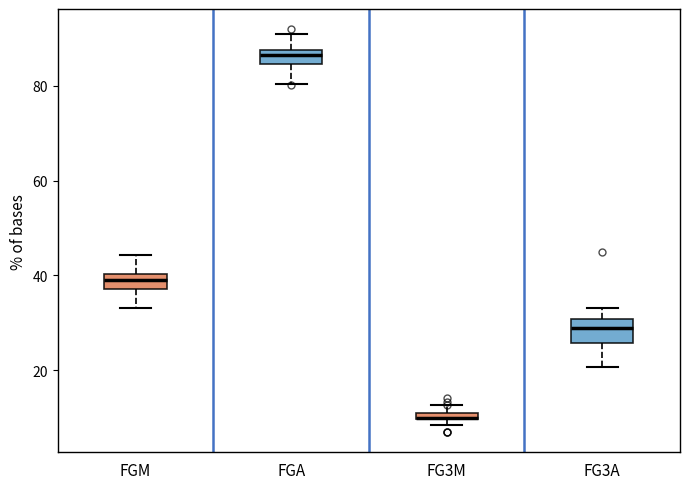

Where is the upper edge of the box for FGA on the y-axis? The values are not printed on the chart, so give them approximately, as read against the axis.

88